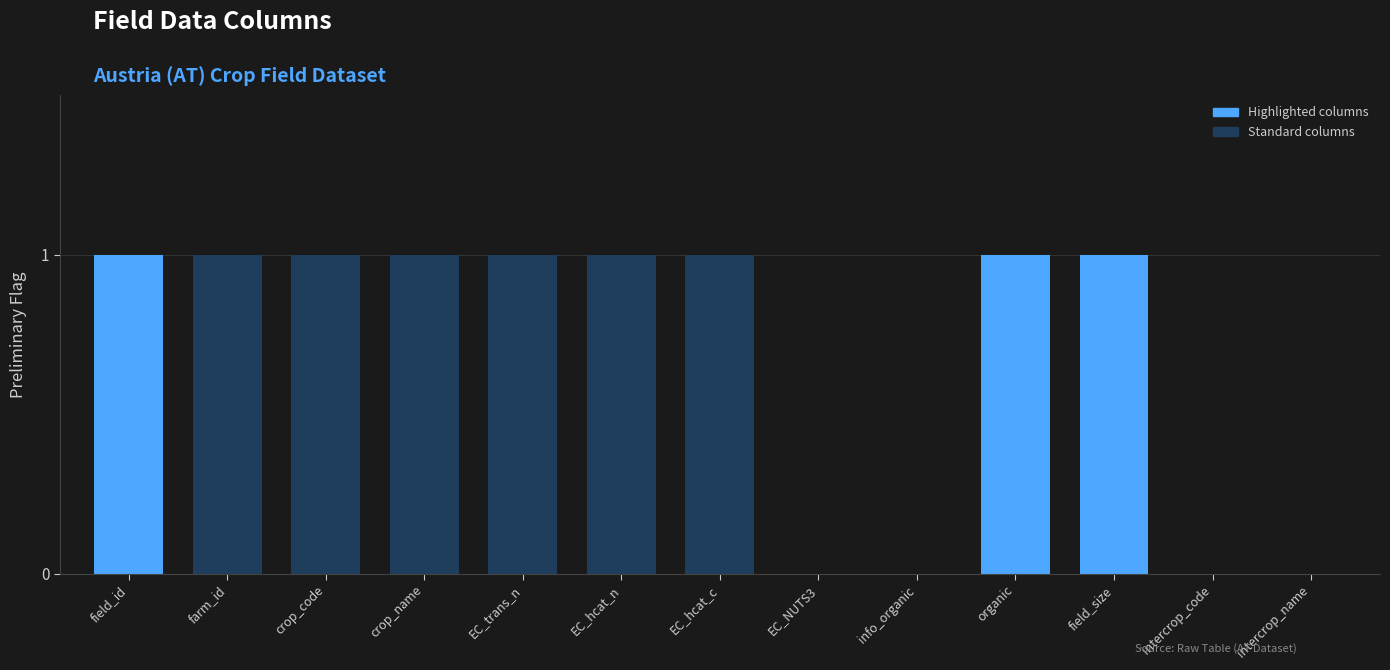

The chart shows a value of 0 at organic. True or false?

False